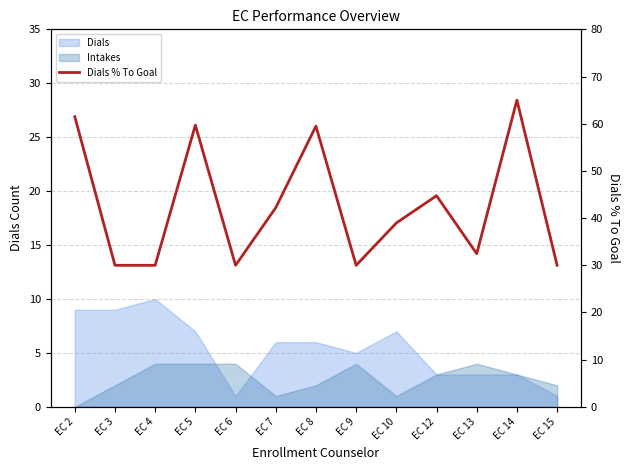

How many points are higher than both their immediate neighbors (excluding endpoints)?

4